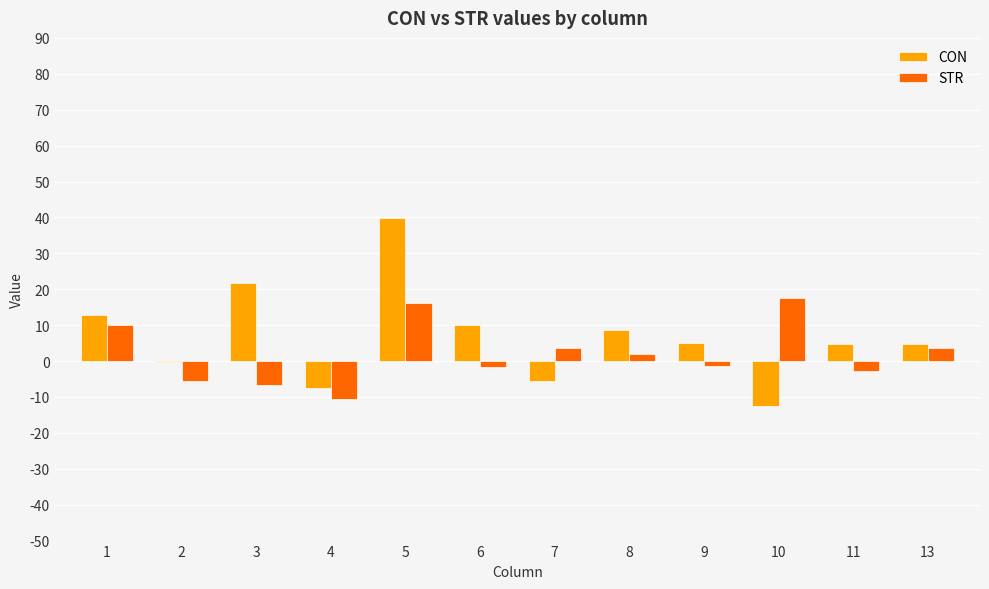

Which series changed the most between 4 and 10?

STR